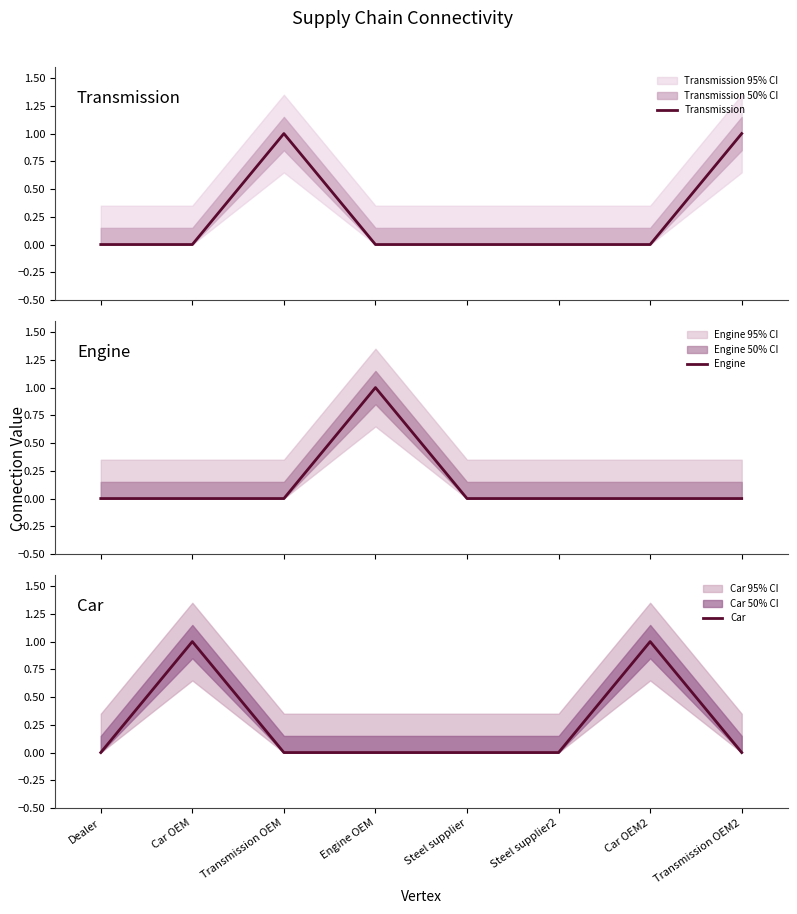

What is the difference between the maximum and second lowest values in the Engine series?

1